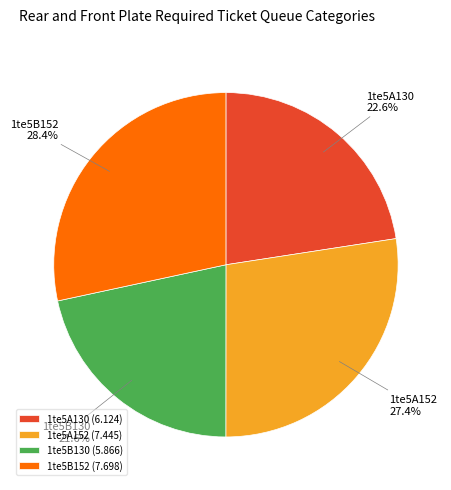

Rank the categories by value from highest to lowest.

1te5B152, 1te5A152, 1te5A130, 1te5B130